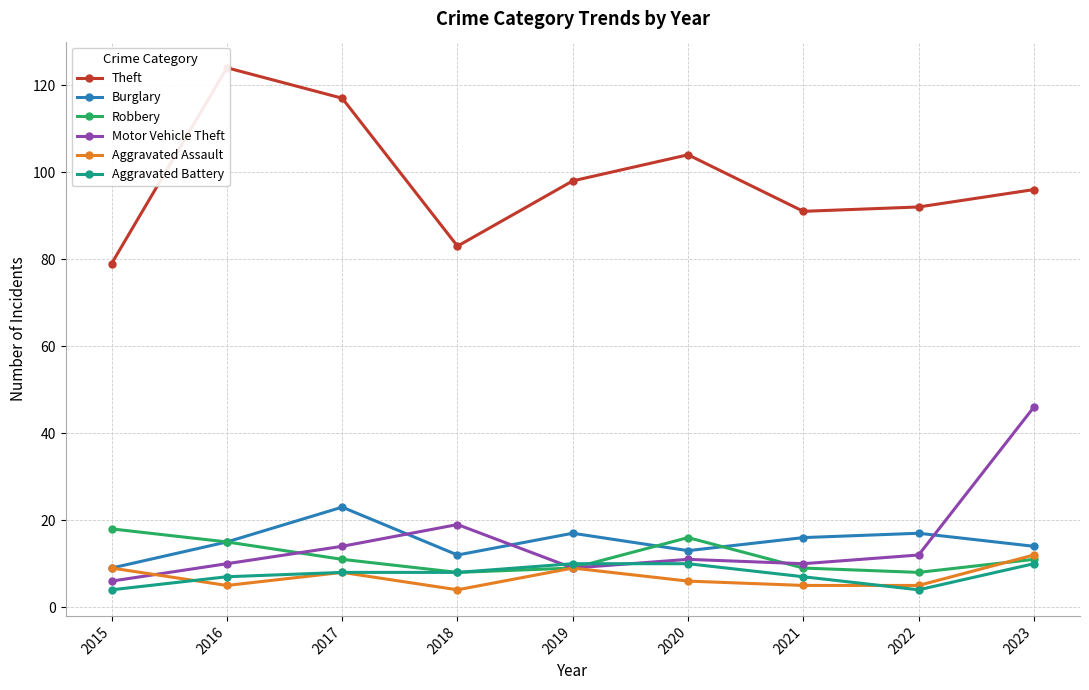

True or false: Aggravated Assault has more than 1 points higher than both neighbors.

True